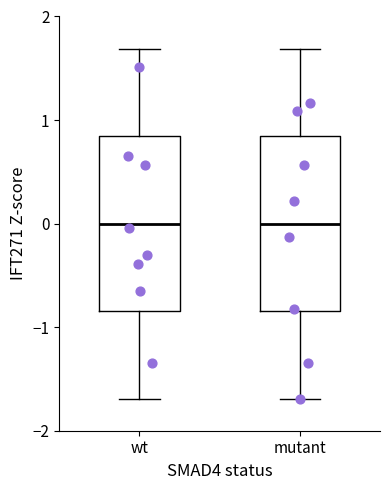

Reading left to right, transcribe this box plot: for each box, give where its median line is, the range the box spans, and where its two whiskers end, as read against the y-axis. The values are not printed on the chart, so give them approximately, as read against the axis.

wt: median 0.0, box -0.8 to 0.8, whiskers -1.7 to 1.7
mutant: median 0.0, box -0.8 to 0.8, whiskers -1.7 to 1.7